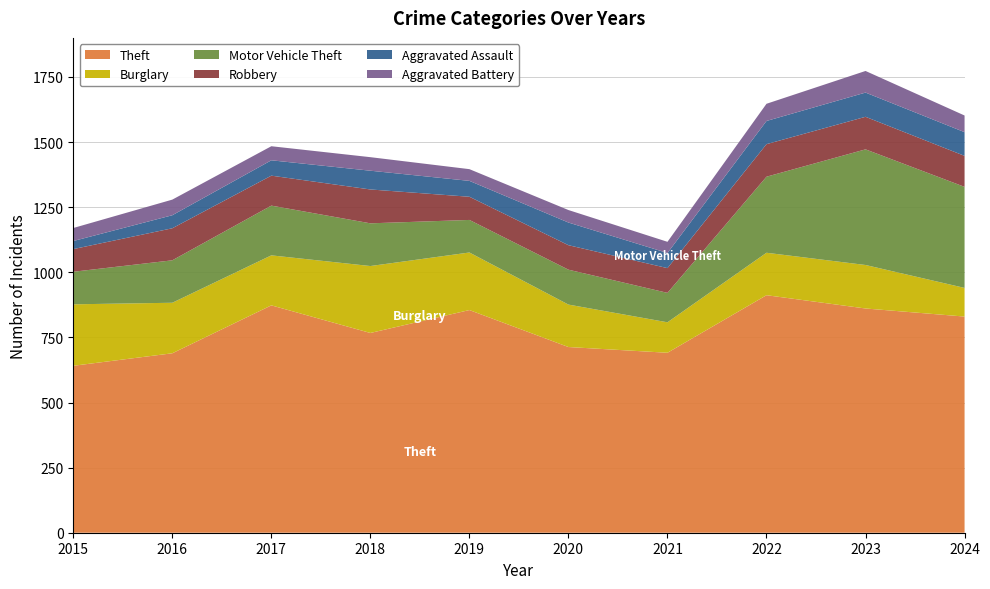

Reading left to right, extract all data points from this chart.

Theft: 2015=641	2016=689	2017=873	2018=767	2019=855	2020=713	2021=691	2022=912	2023=861	2024=830
Burglary: 2015=236	2016=194	2017=192	2018=257	2019=221	2020=163	2021=117	2022=163	2023=167	2024=110
Motor Vehicle Theft: 2015=125	2016=163	2017=191	2018=164	2019=125	2020=134	2021=113	2022=292	2023=444	2024=388
Robbery: 2015=87	2016=123	2017=115	2018=130	2019=89	2020=94	2021=95	2022=125	2023=125	2024=119
Aggravated Assault: 2015=31	2016=50	2017=59	2018=72	2019=61	2020=87	2021=58	2022=89	2023=93	2024=91
Aggravated Battery: 2015=50	2016=60	2017=54	2018=52	2019=45	2020=48	2021=43	2022=66	2023=83	2024=64